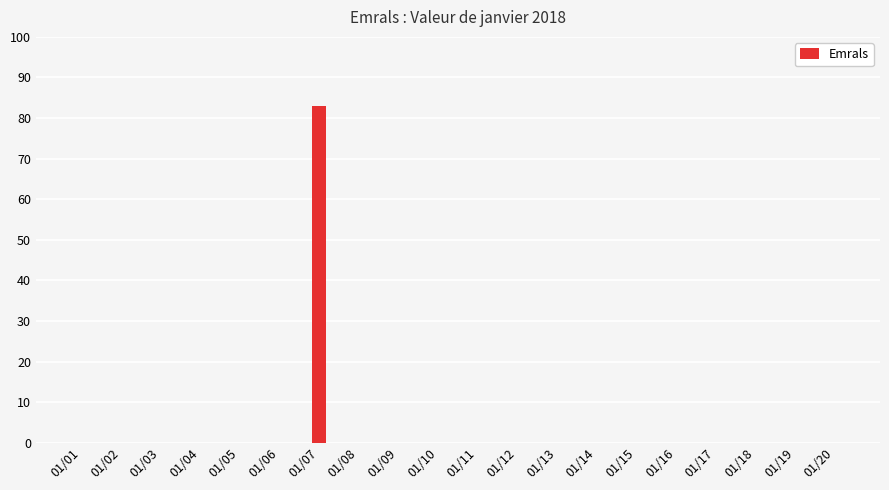

The value at 01/08 is 0. True or false?

True